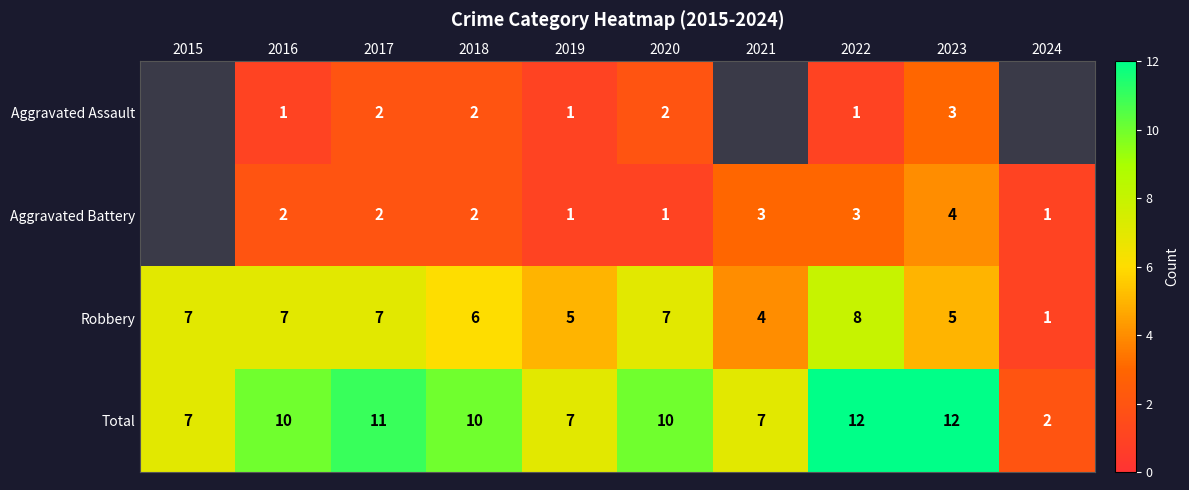

What is the highest value of the Robbery series?

8